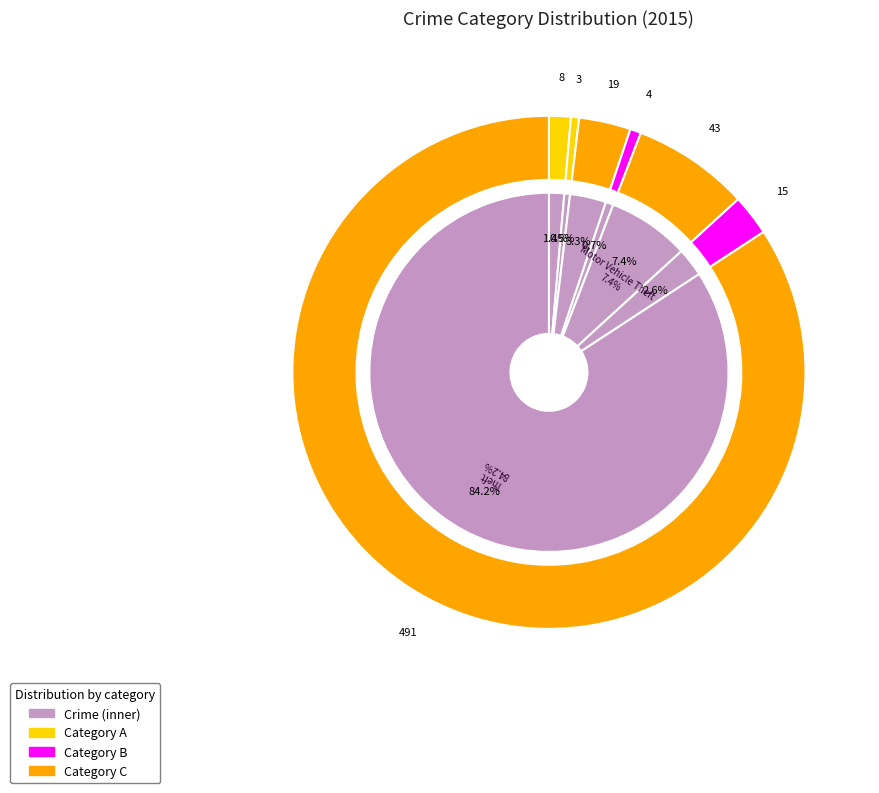

How many slices are in this pie chart?

8